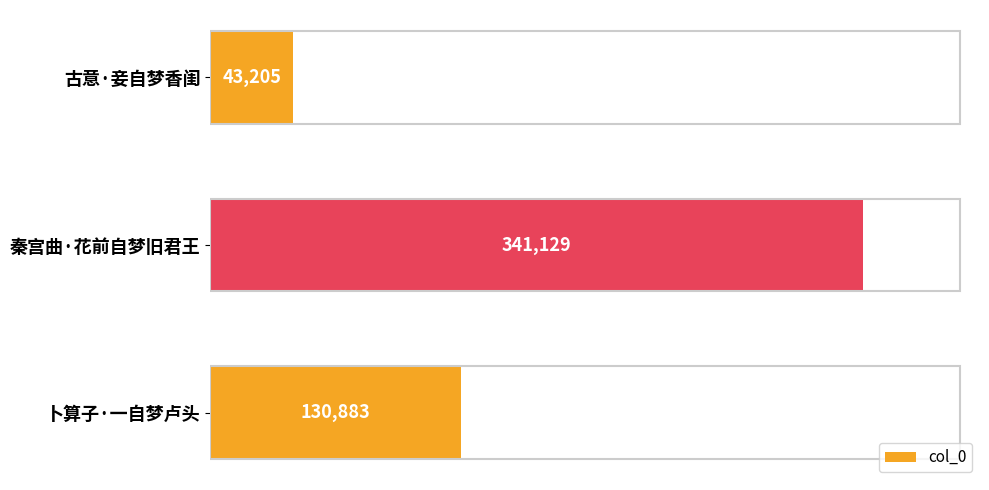

How many values are between 43205 and 341129?

3